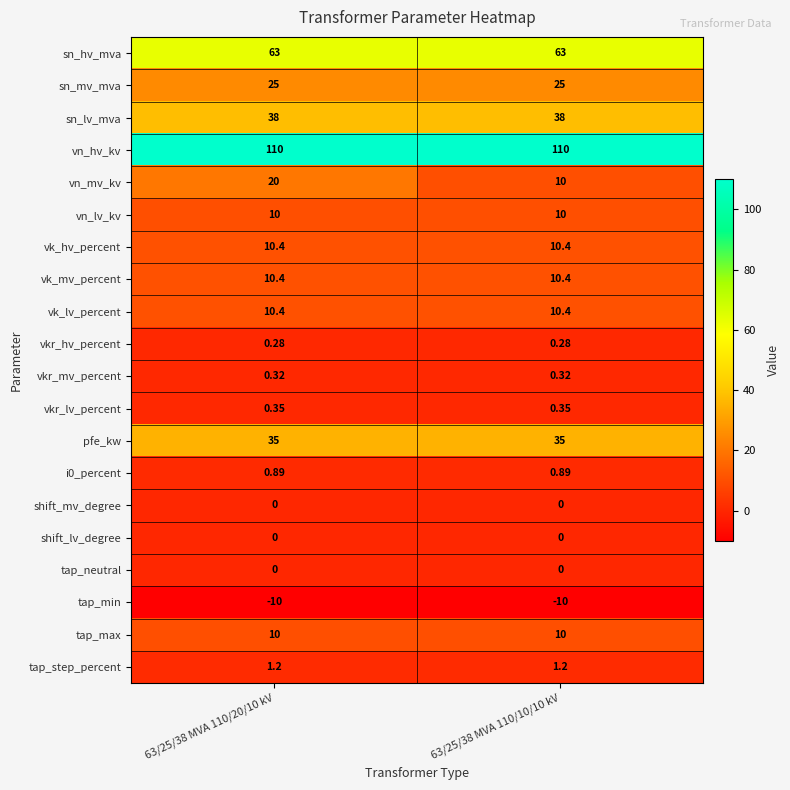

Which series has the largest range (max minus min)?

vn_mv_kv